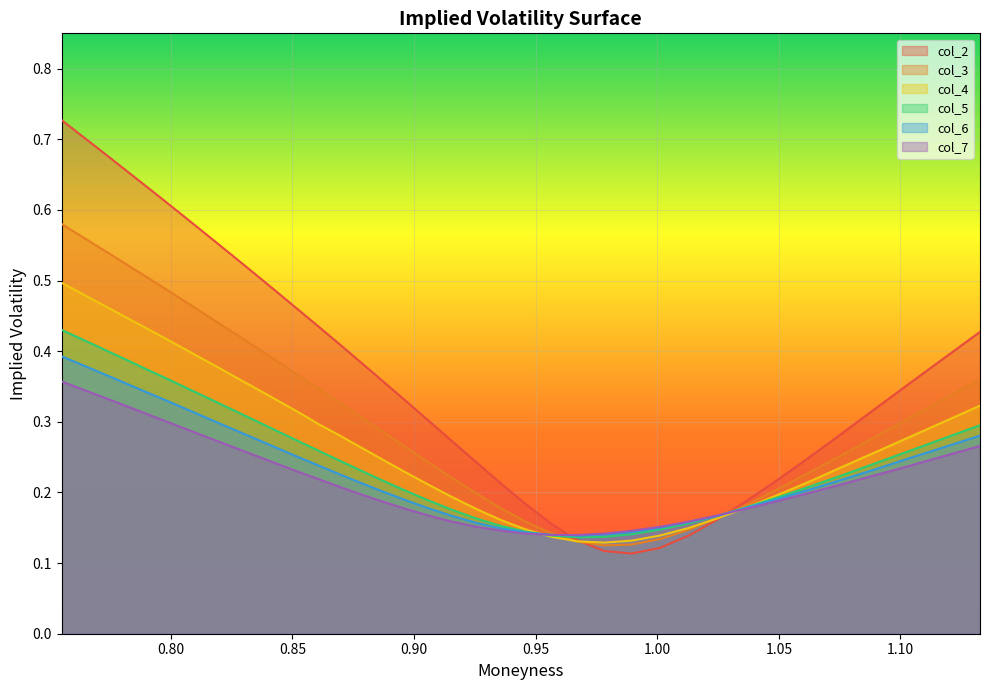

What is the difference between the maximum and minimum values in the col_3 series?

0.5